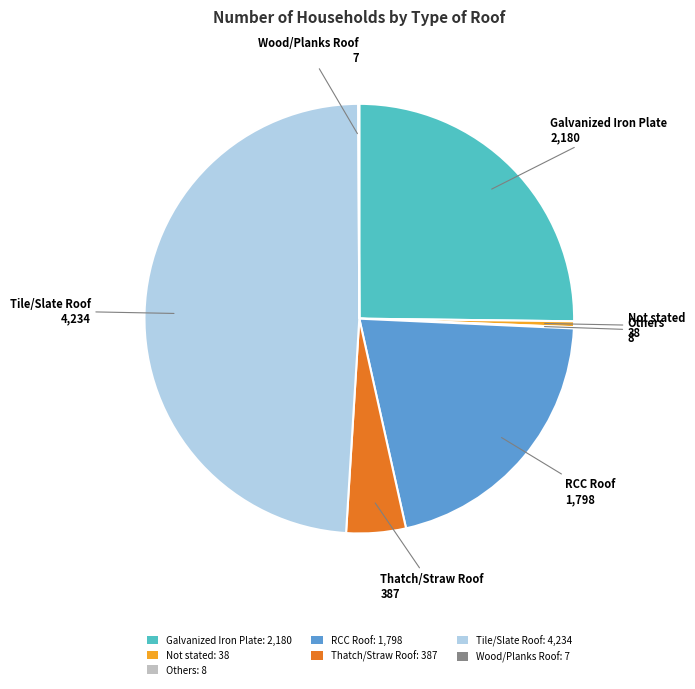

The Galvanized Iron Plate slice represents 25% of the pie. True or false?

True